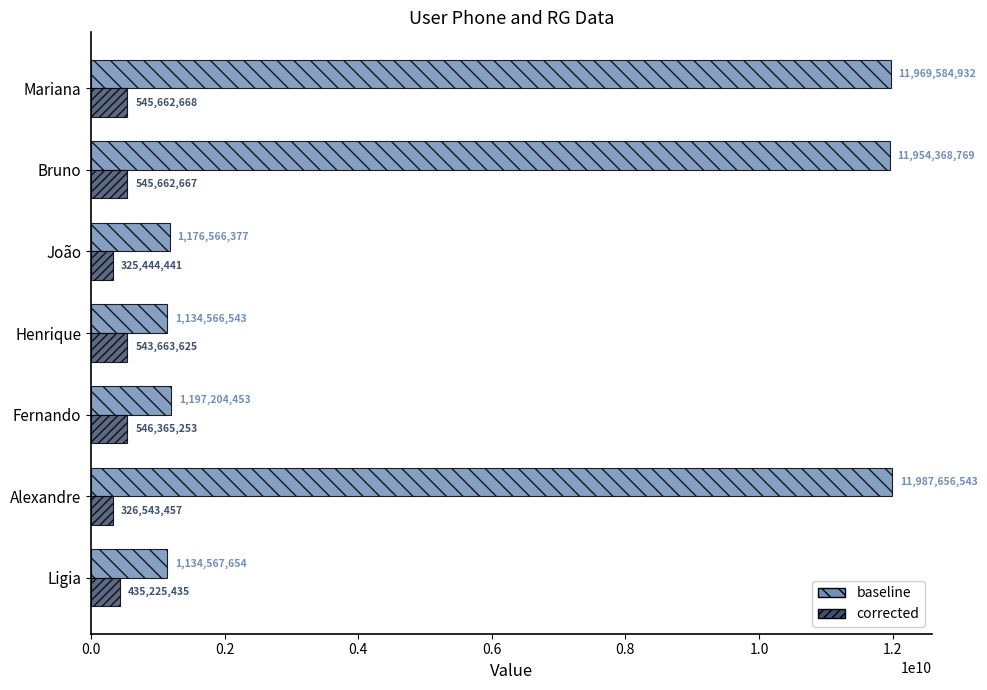

How many distinct data groups are displayed?

2